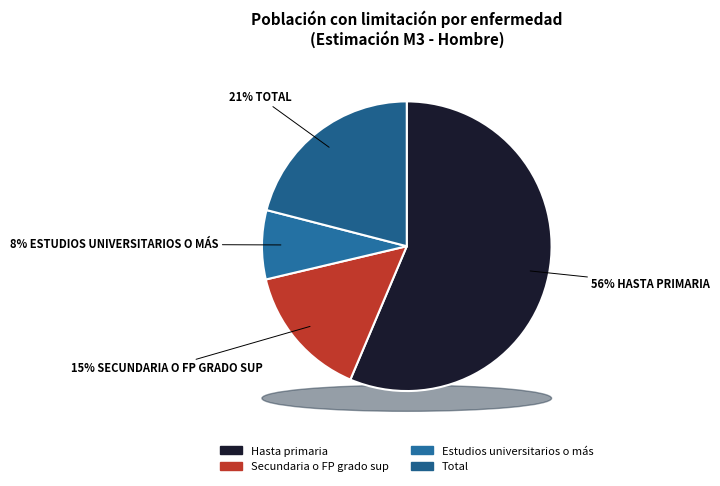

To the nearest percent, what percentage of the pie is Secundaria o FP grado sup?

15%